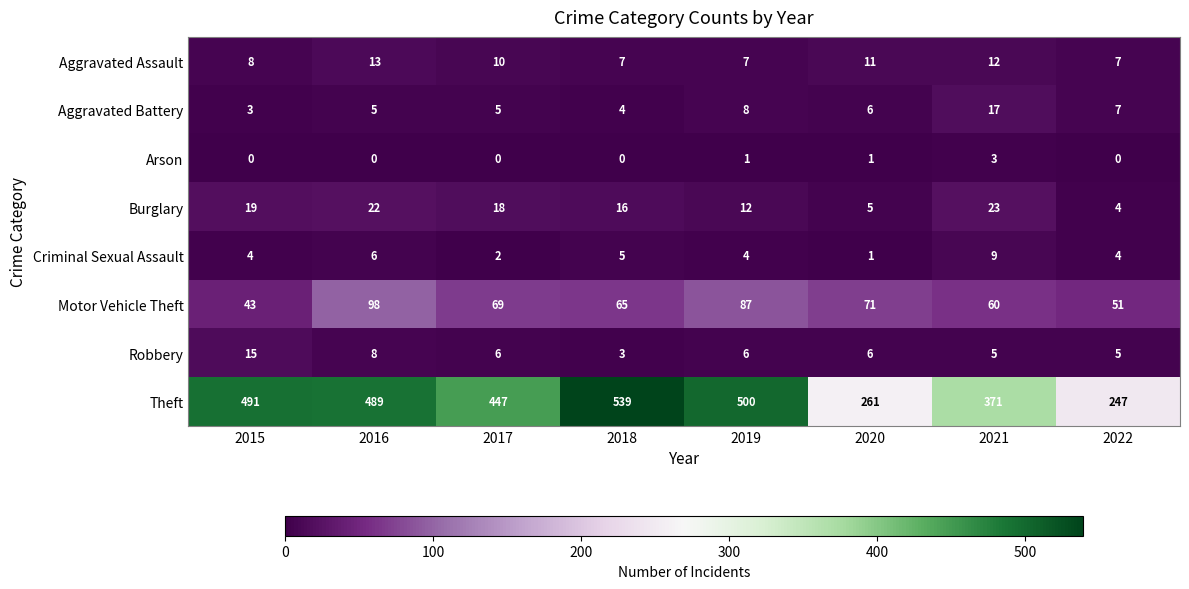

Where is Burglary nearest to the value 13?

2019